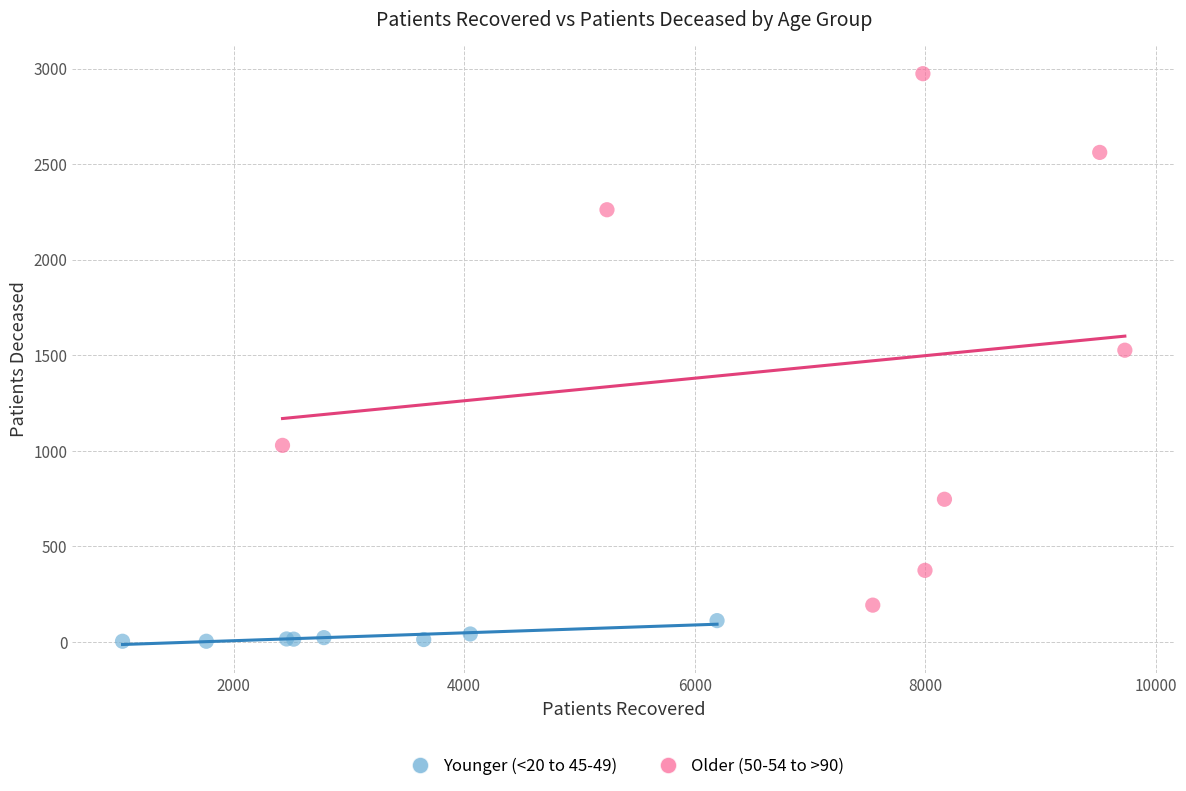

What are all the series names shown in the legend?

Younger (<20 to 45-49), Older (50-54 to >90)